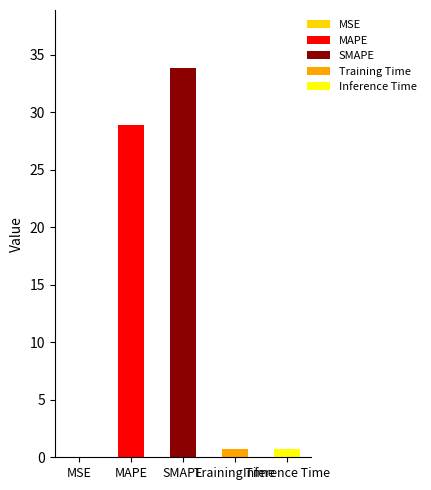

Between Inference Time and SMAPE, which is larger?

SMAPE